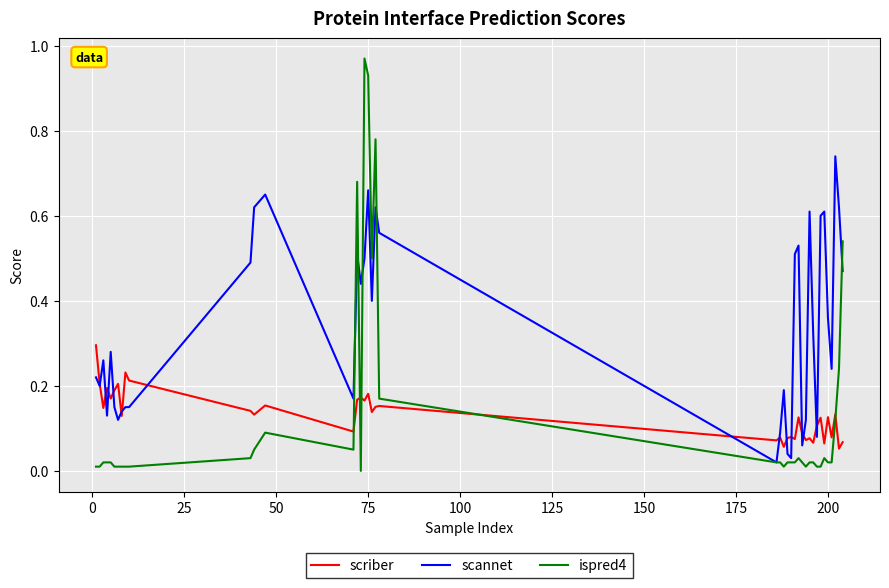

Rank the series by their maximum value, from lowest to highest.

scriber, scannet, ispred4